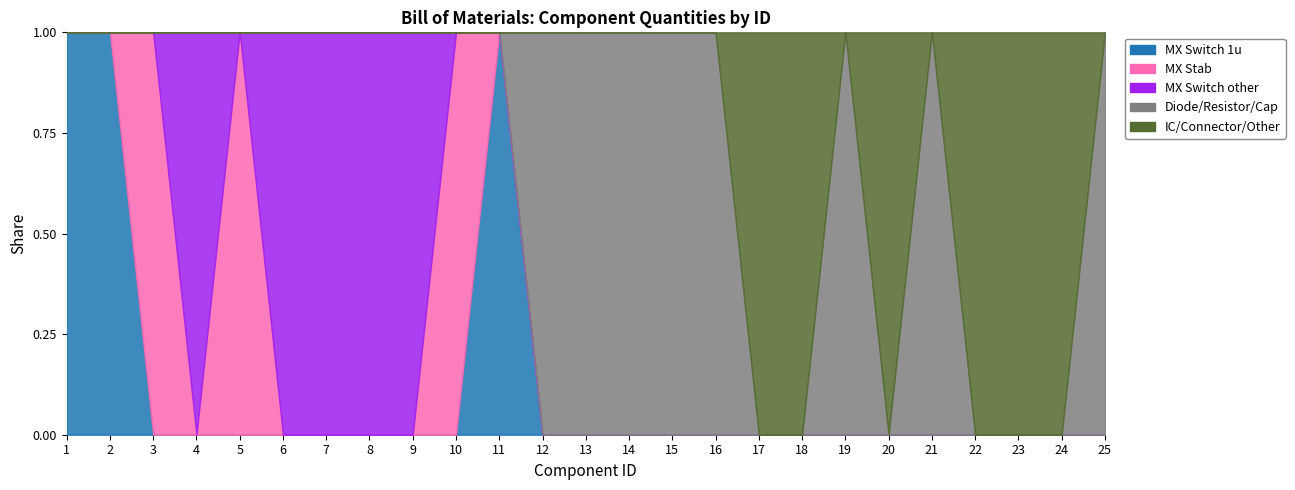

Reading right to left, what are all the values shown in this chart?

MX Switch 1u: 0	0	0	0	0	0	0	0	0	0	0	0	0	0	1	0	0	0	0	0	0	0	0	80	4
MX Stab: 0	0	0	0	0	0	0	0	0	0	0	0	0	0	0	1	0	0	0	0	4	0	4	0	0
MX Switch other: 0	0	0	0	0	0	0	0	0	0	0	0	0	0	0	0	2	4	3	1	0	4	0	0	0
Diode/Resistor/Cap: 2	0	0	0	1	0	1	0	0	3	2	2	2	100	0	0	0	0	0	0	0	0	0	0	0
IC/Connector/Other: 0	1	1	1	0	1	0	1	1	0	0	0	0	0	0	0	0	0	0	0	0	0	0	0	0